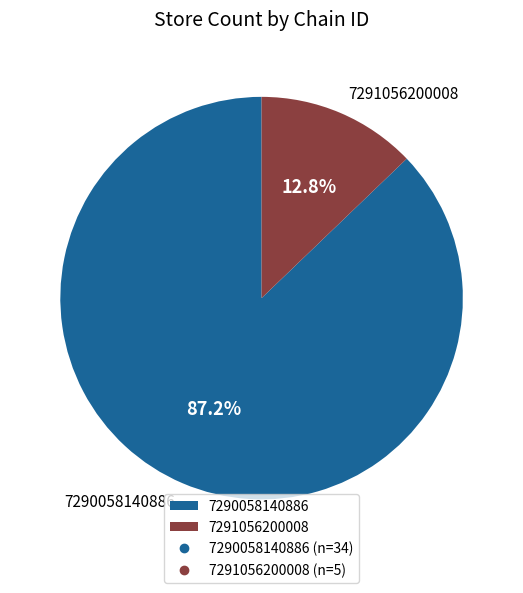

Approximately how many times larger is the value at 7290058140886 compared to 7291056200008?

6.8